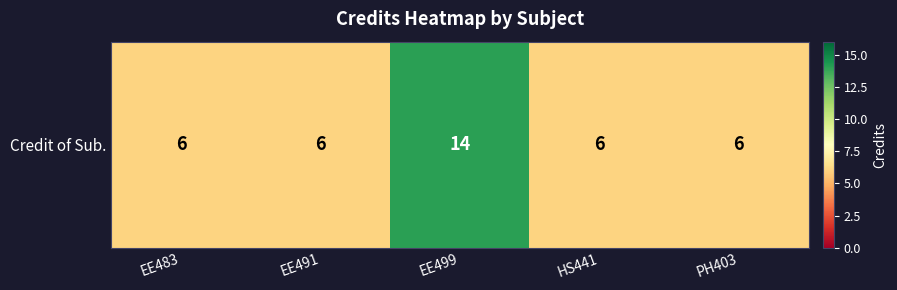

Count the number of categories in the chart.

5